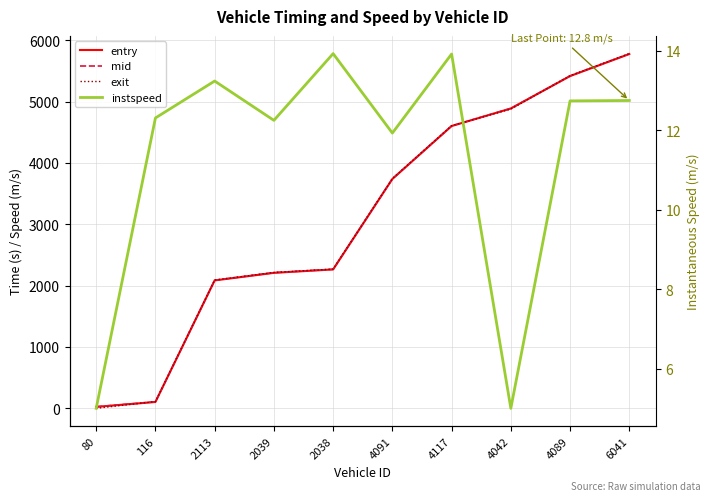

At which category does the chart reach its peak across all series?

6041